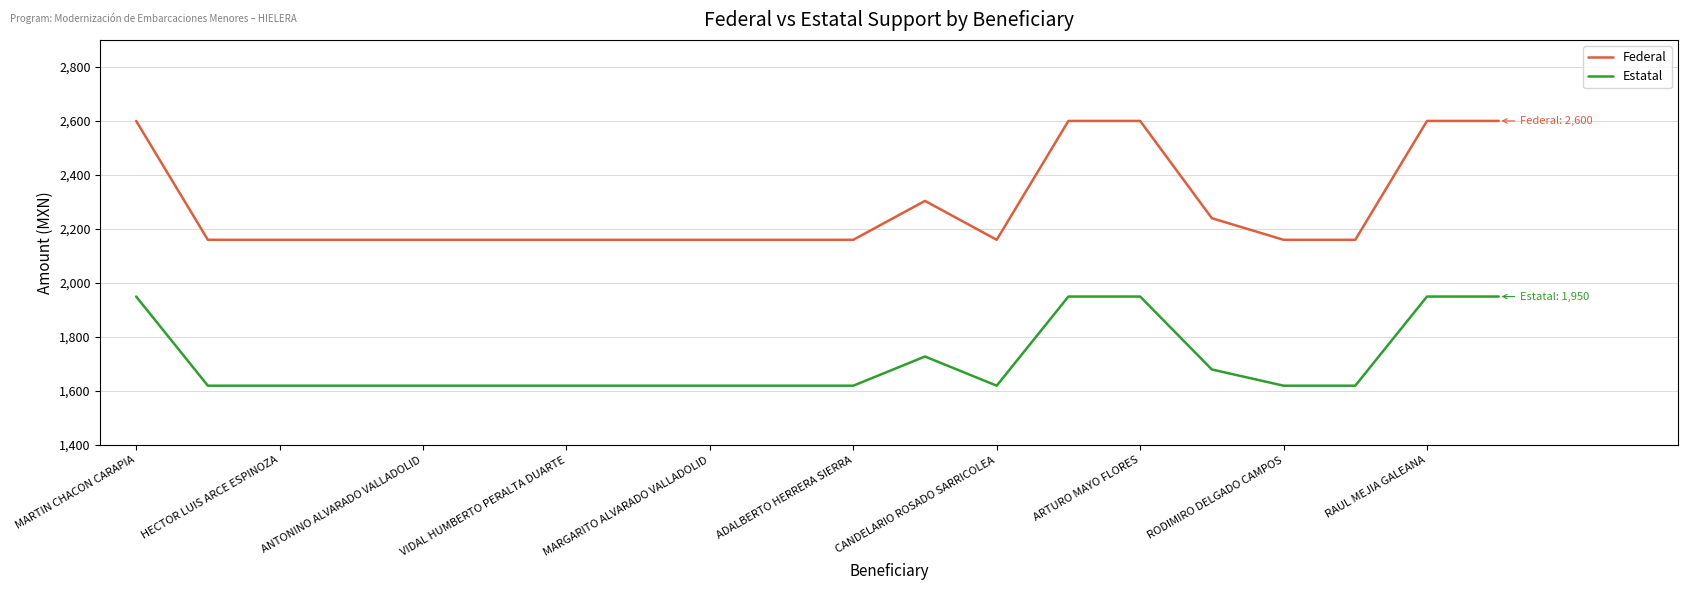

What is the smallest value displayed?

1620